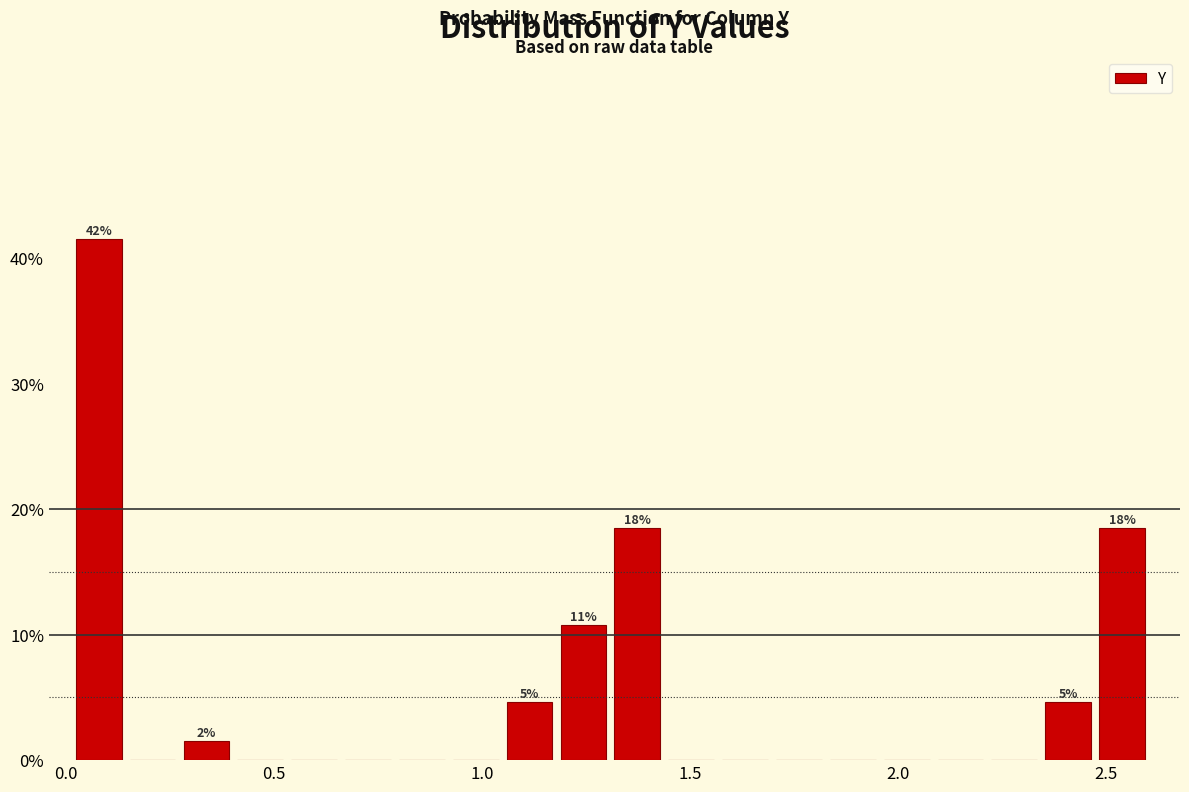

Around what value on the x-axis is the tallest bar? Give the approximate position of its centre, as read against the axis.

0.10